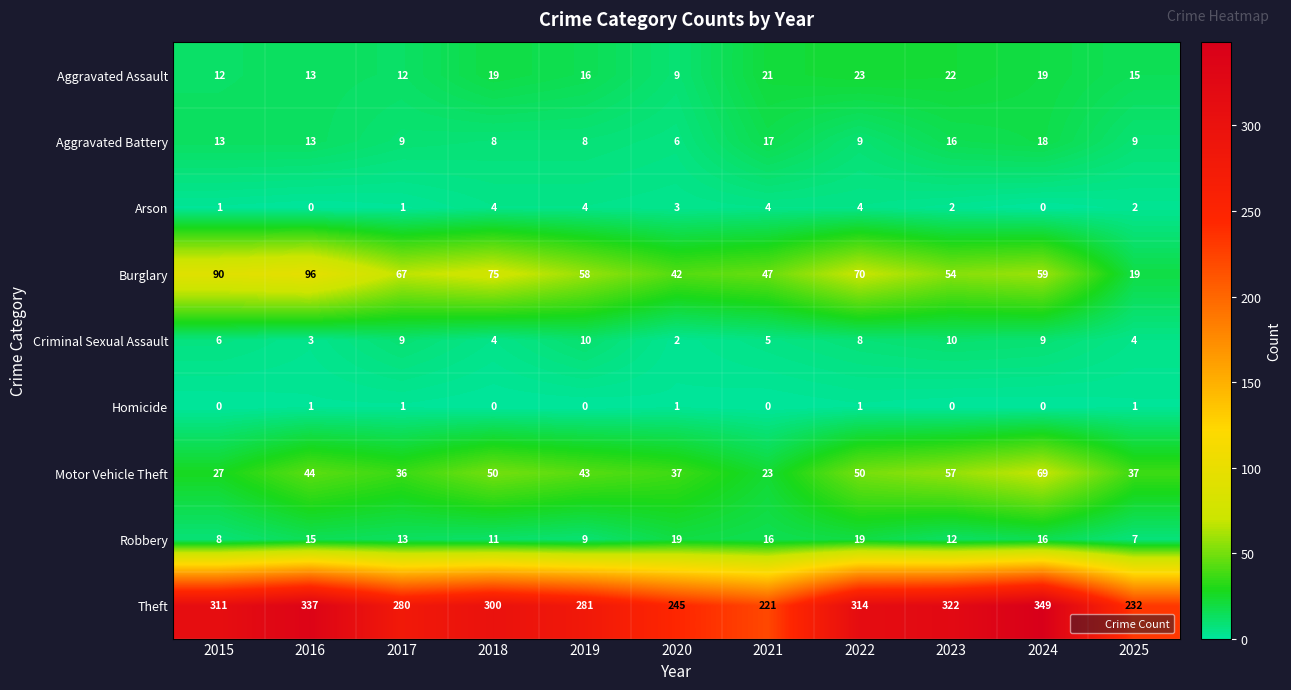

Which series has the largest range (max minus min)?

Theft